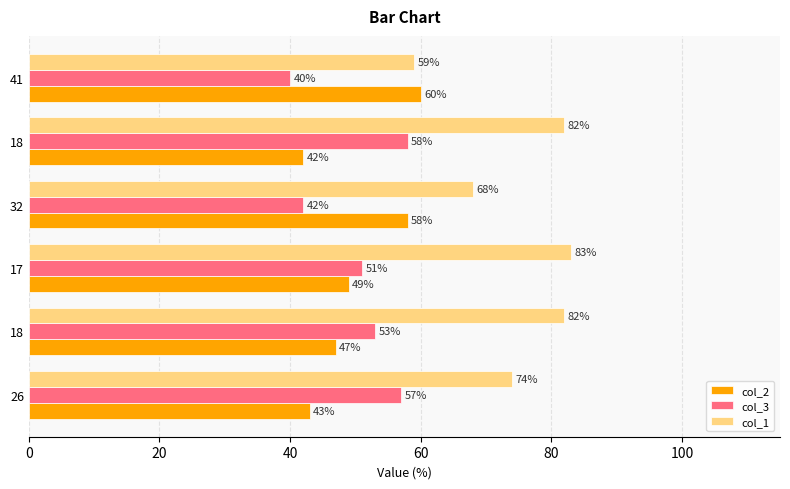

How many series are shown in this chart?

3